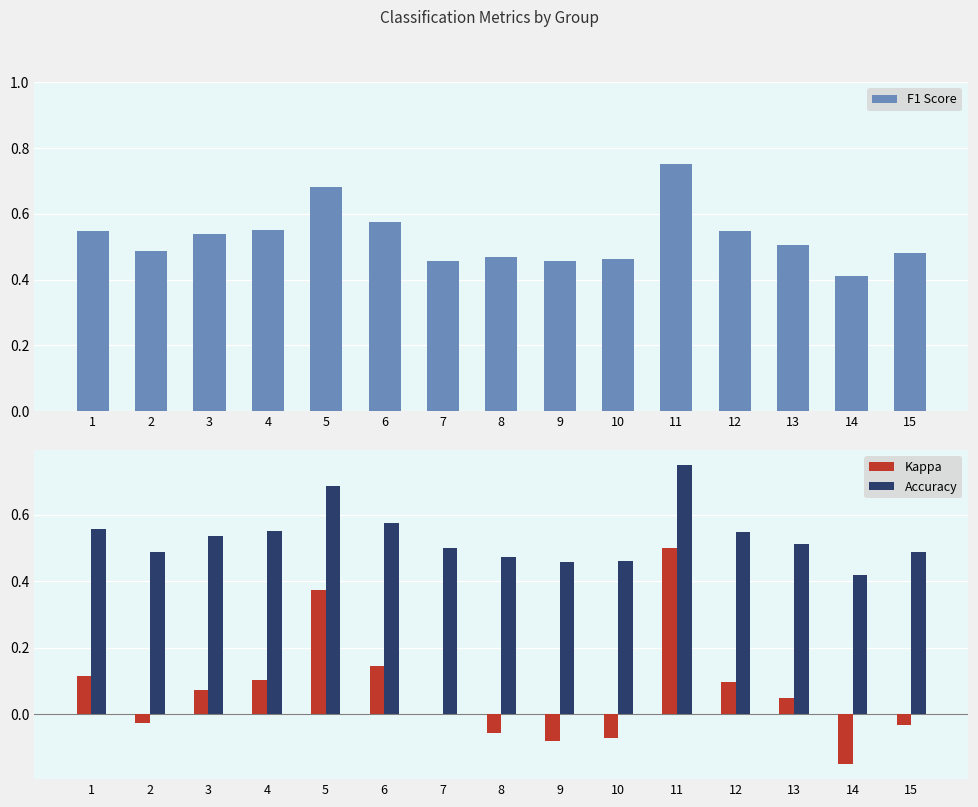

Reading left to right, list all the values displayed in this chart.

F1 Score: 1=0.5	2=0.5	3=0.5	4=0.6	5=0.7	6=0.6	7=0.5	8=0.5	9=0.5	10=0.5	11=0.8	12=0.5	13=0.5	14=0.4	15=0.5
Kappa: 1=0.1	2=-0.0	3=0.1	4=0.1	5=0.4	6=0.1	7=0.0	8=-0.1	9=-0.1	10=-0.1	11=0.5	12=0.1	13=0.0	14=-0.2	15=-0.0
Accuracy: 1=0.6	2=0.5	3=0.5	4=0.6	5=0.7	6=0.6	7=0.5	8=0.5	9=0.5	10=0.5	11=0.8	12=0.5	13=0.5	14=0.4	15=0.5